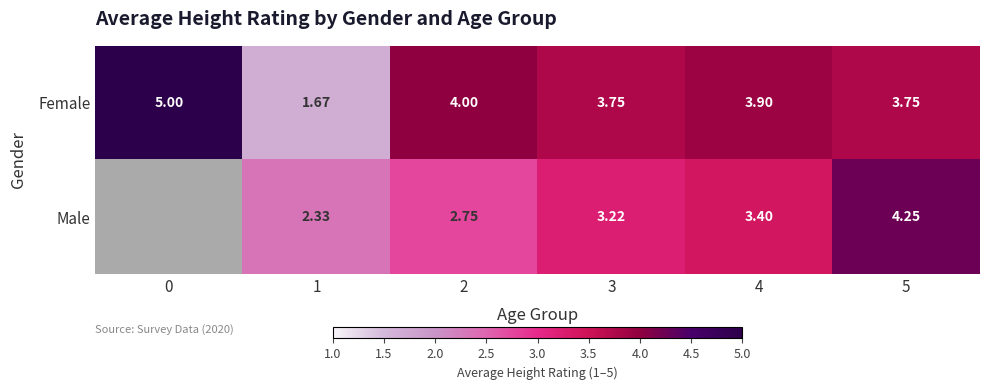

Which series changed the most between 2 and 5?

Male